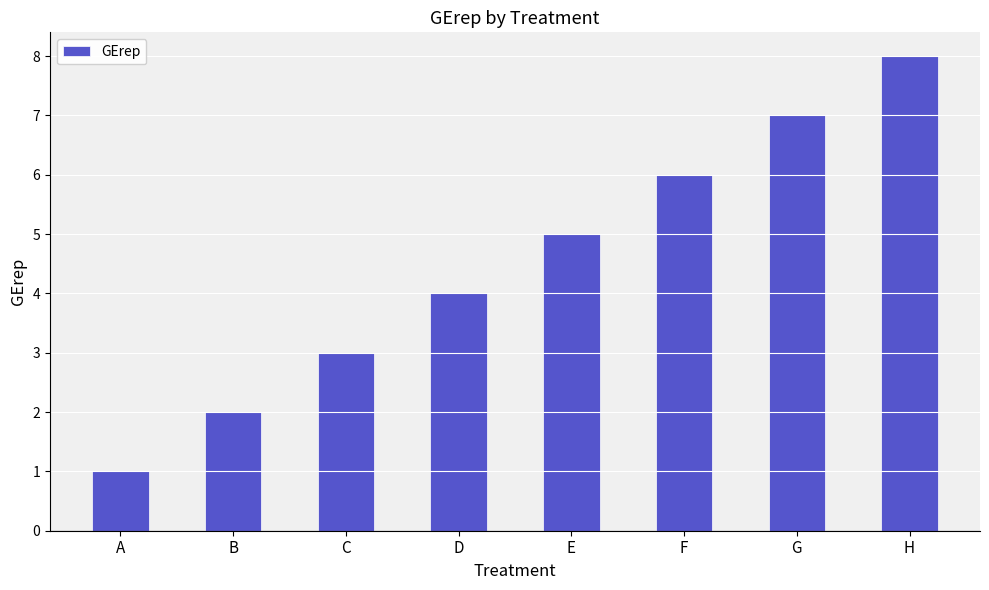

What is the difference between the second highest and minimum values?

6